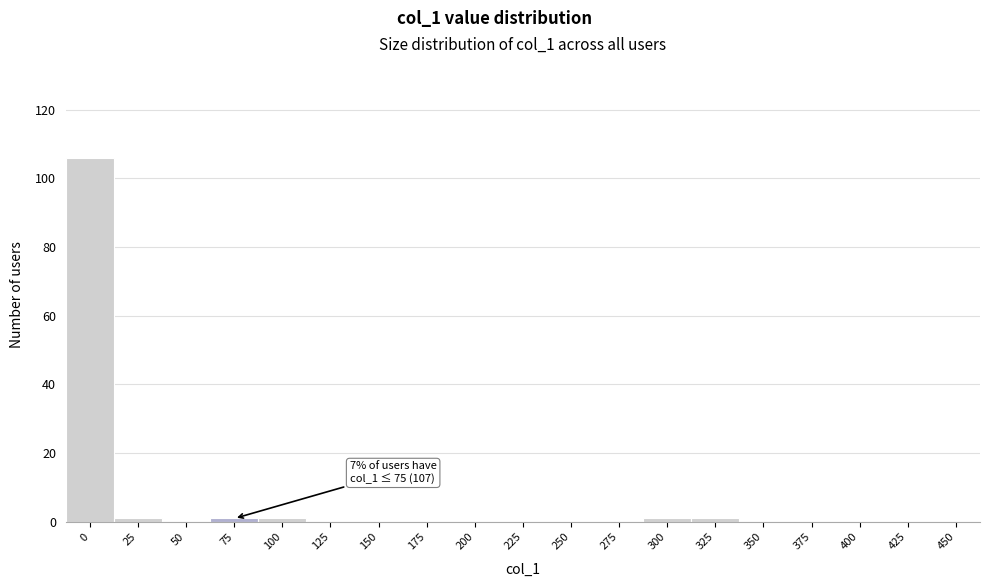

Reading left to right, transcribe all the data shown in this chart.

0=106	25=1	50=0	75=1	100=1	125=0	150=0	175=0	200=0	225=0	250=0	275=0	300=1	325=1	350=0	375=0	400=0	425=0	450=0